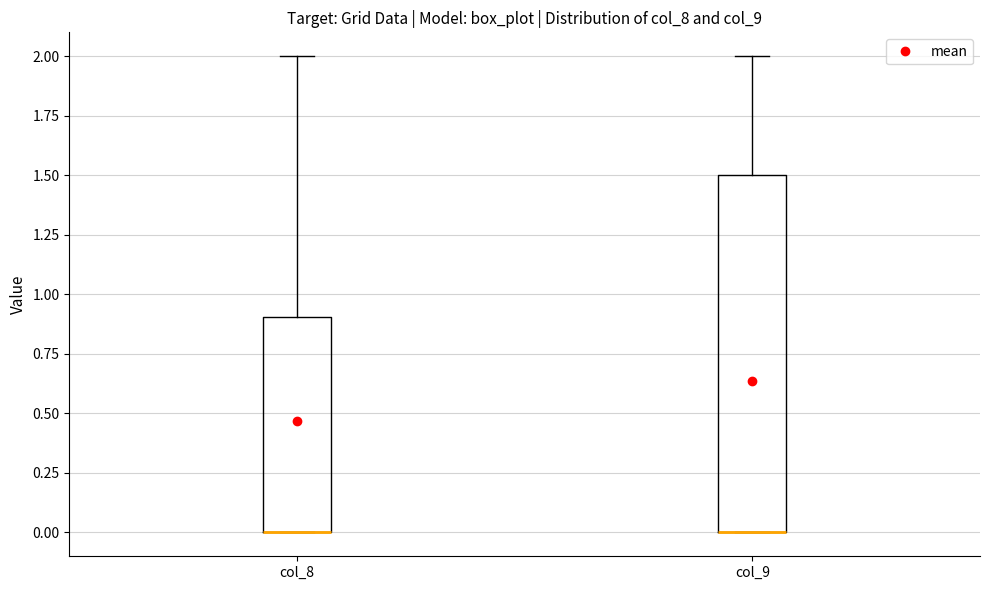

Reading left to right, transcribe this box plot: for each box, give where its median line is, the range the box spans, and where its two whiskers end, as read against the y-axis. The values are not printed on the chart, so give them approximately, as read against the axis.

col_8: median 0.0 (drawn on the box's lower edge), box 0.0 to 0.9, whiskers 0.0 to 2.0
col_9: median 0.0 (drawn on the box's lower edge), box 0.0 to 1.5, whiskers 0.0 to 2.0